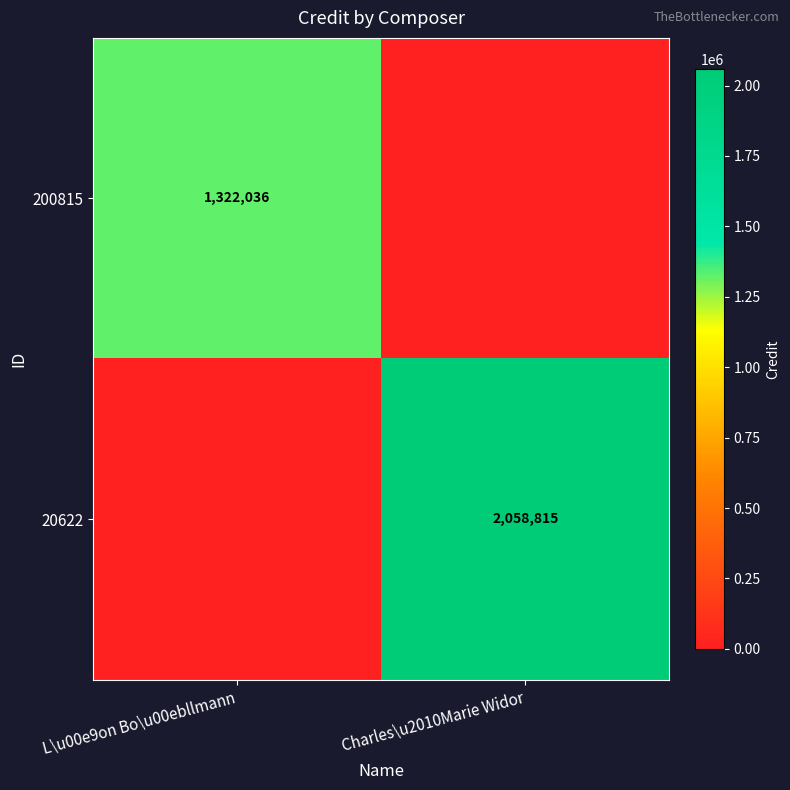

True or false: 200815 has a value of 1322036 at L\u00e9on Bo\u00ebllmann.

True